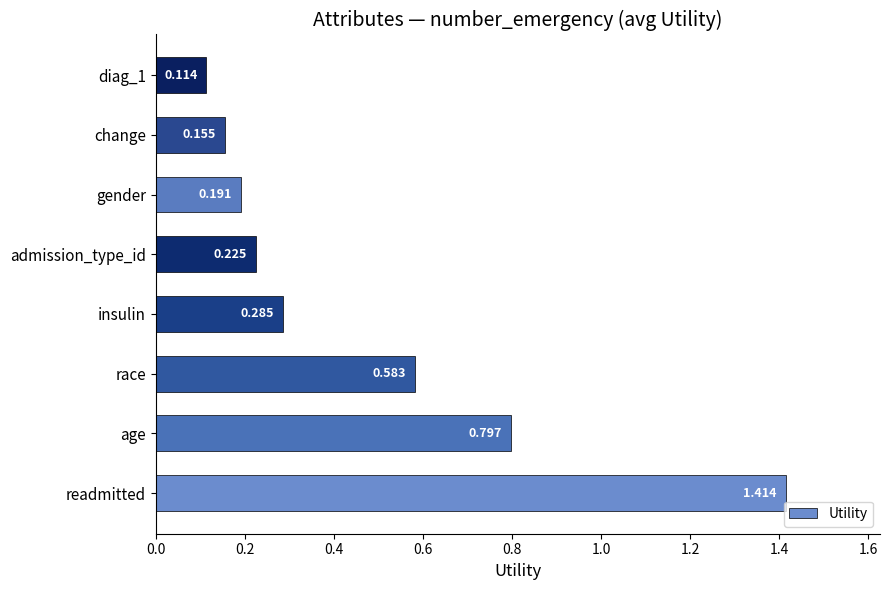

What is the difference between the maximum and minimum values?

1.3